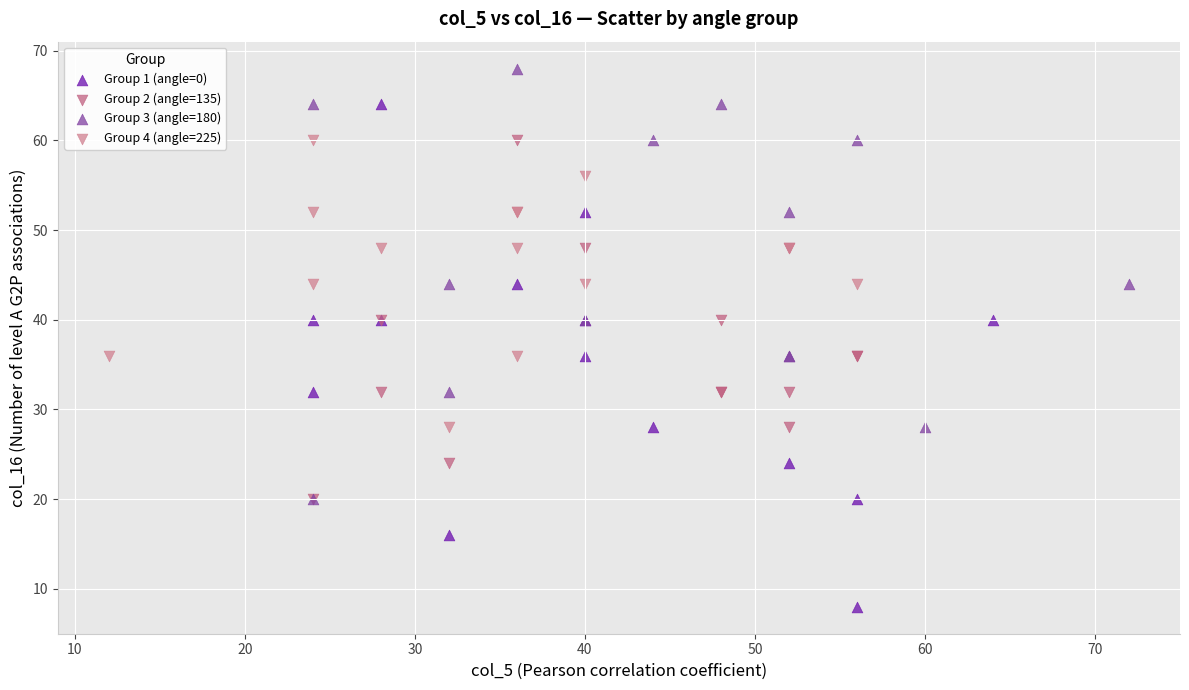

Which series reaches the maximum Y coordinate?

Group 3 (angle=180)